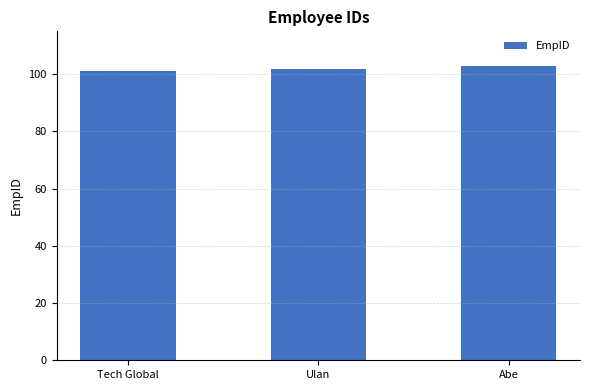

Which label corresponds to the smallest value in the chart?

Tech Global